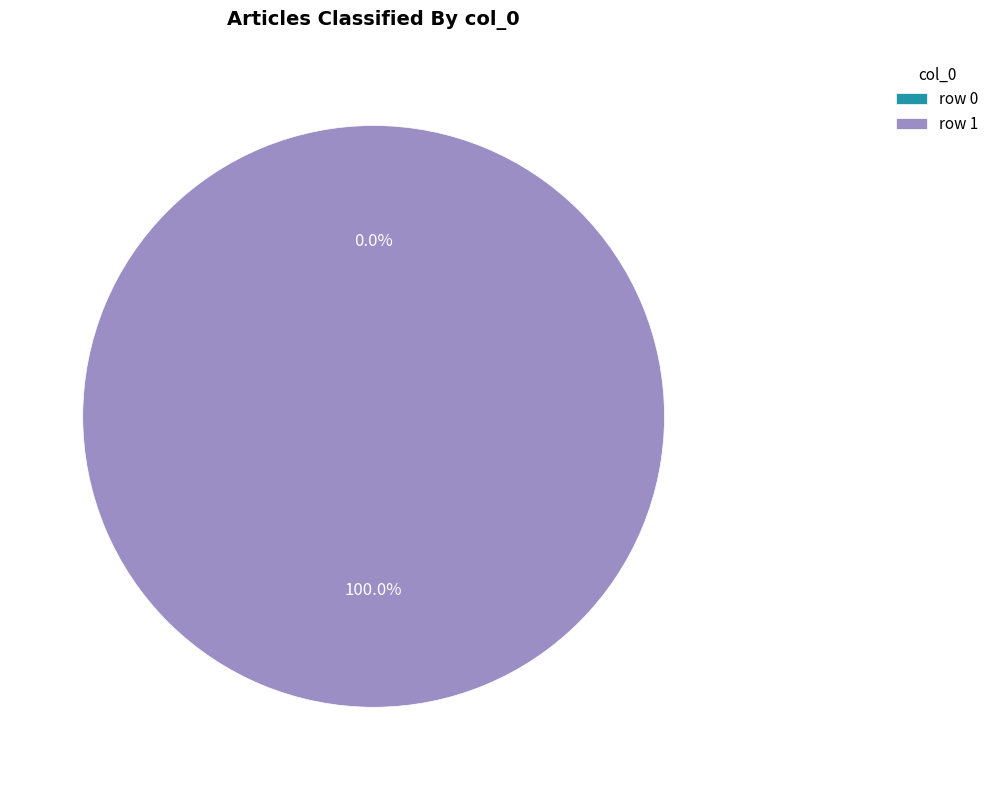

Between row 1 and row 0, which is larger?

row 1